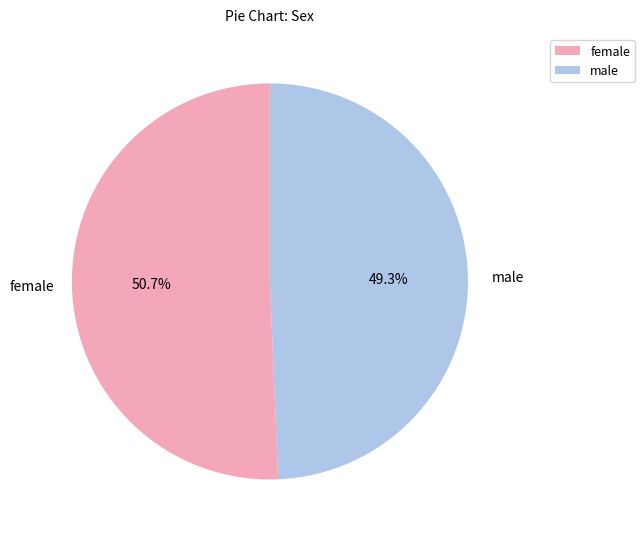

How much of the chart is everything except male?

50.7%